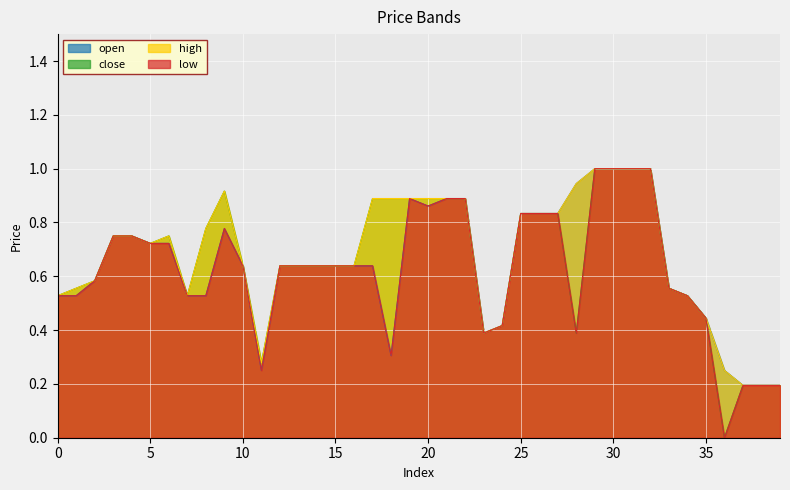

Reading left to right, what are all the values shown in this chart?

open: 0=0.5	1=0.5	2=0.6	3=0.8	4=0.8	5=0.7	6=0.7	7=0.5	8=0.5	9=0.8	10=0.6	11=0.3	12=0.6	13=0.6	14=0.6	15=0.6	16=0.6	17=0.6	18=0.3	19=0.9	20=0.9	21=0.9	22=0.9	23=0.4	24=0.4	25=0.8	26=0.8	27=0.8	28=0.9	29=1.0	30=1.0	31=1.0	32=1.0	33=0.6	34=0.5	35=0.4	36=0.3	37=0.2	38=0.2	39=0.2
close: 0=0.5	1=0.6	2=0.6	3=0.8	4=0.8	5=0.7	6=0.8	7=0.5	8=0.8	9=0.9	10=0.6	11=0.3	12=0.6	13=0.6	14=0.6	15=0.6	16=0.6	17=0.9	18=0.9	19=0.9	20=0.9	21=0.9	22=0.9	23=0.4	24=0.4	25=0.8	26=0.8	27=0.8	28=0.4	29=1.0	30=1.0	31=1.0	32=1.0	33=0.6	34=0.5	35=0.4	36=0.0	37=0.2	38=0.2	39=0.2
high: 0=0.5	1=0.6	2=0.6	3=0.8	4=0.8	5=0.7	6=0.8	7=0.5	8=0.8	9=0.9	10=0.6	11=0.3	12=0.6	13=0.6	14=0.6	15=0.6	16=0.6	17=0.9	18=0.9	19=0.9	20=0.9	21=0.9	22=0.9	23=0.4	24=0.4	25=0.8	26=0.8	27=0.8	28=0.9	29=1.0	30=1.0	31=1.0	32=1.0	33=0.6	34=0.5	35=0.4	36=0.3	37=0.2	38=0.2	39=0.2
low: 0=0.5	1=0.5	2=0.6	3=0.8	4=0.8	5=0.7	6=0.7	7=0.5	8=0.5	9=0.8	10=0.6	11=0.3	12=0.6	13=0.6	14=0.6	15=0.6	16=0.6	17=0.6	18=0.3	19=0.9	20=0.9	21=0.9	22=0.9	23=0.4	24=0.4	25=0.8	26=0.8	27=0.8	28=0.4	29=1.0	30=1.0	31=1.0	32=1.0	33=0.6	34=0.5	35=0.4	36=0.0	37=0.2	38=0.2	39=0.2